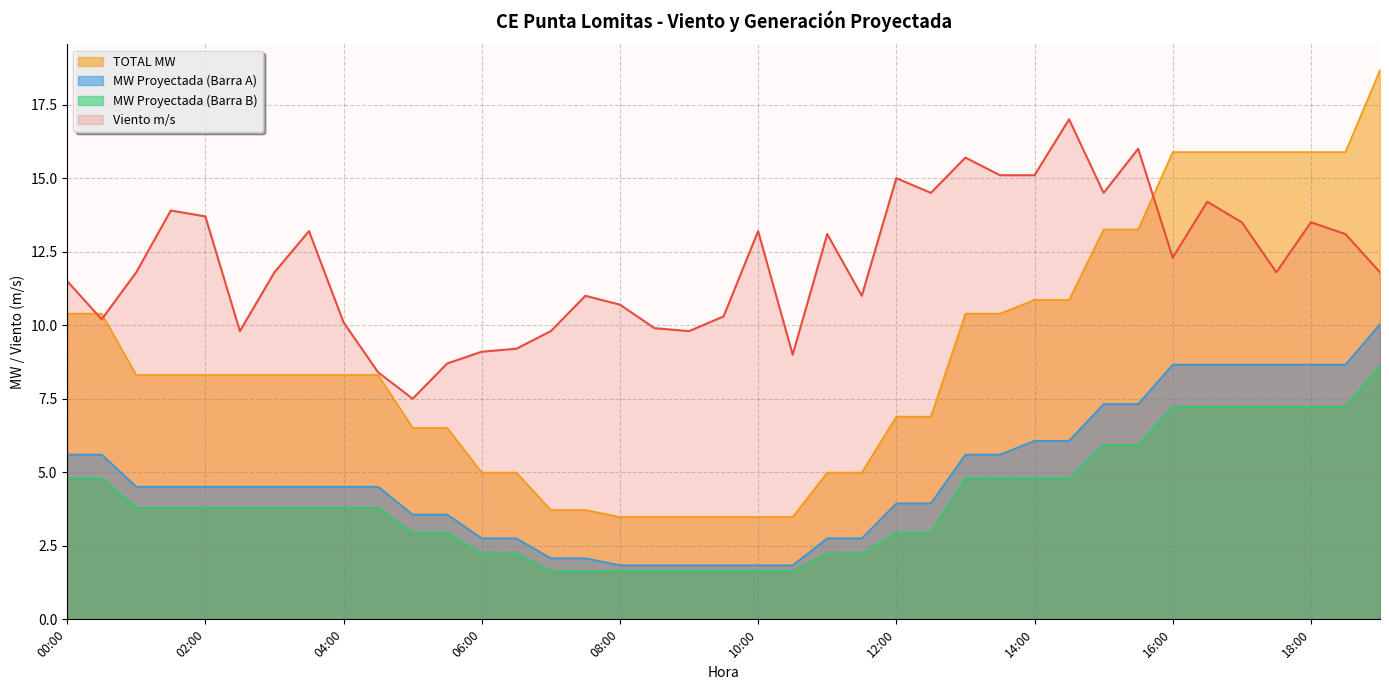

How many lines are shown in the chart?

4